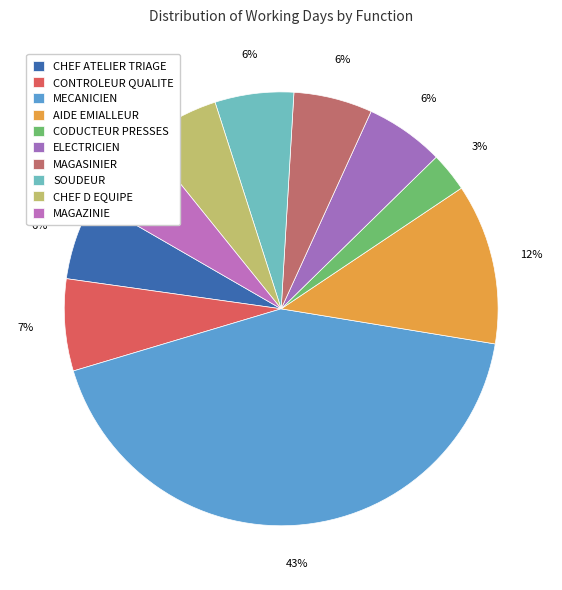

Between MECANICIEN and SOUDEUR, which is larger?

MECANICIEN